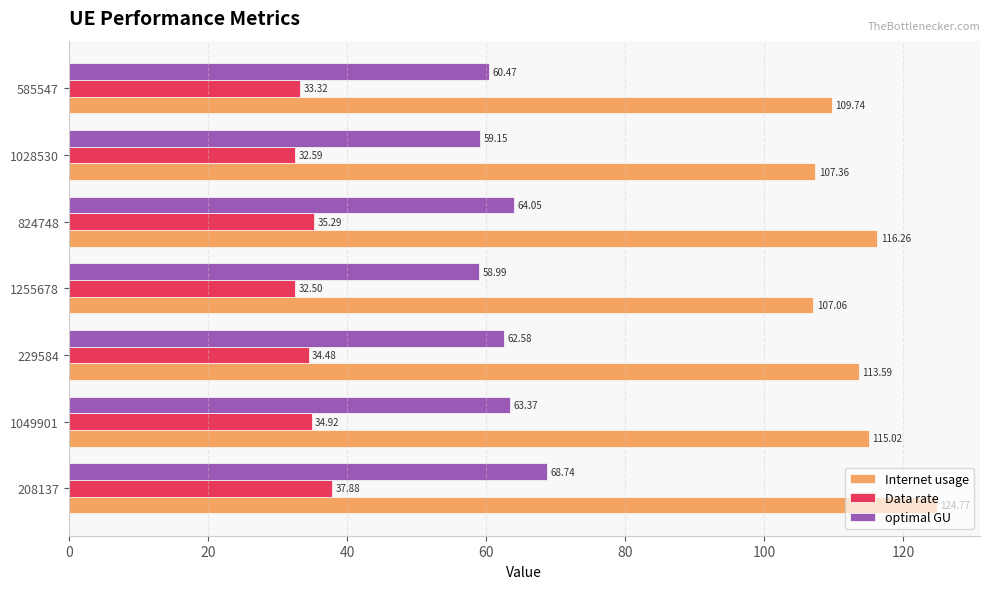

Between 1255678 and 1028530, which series saw the biggest shift?

Internet usage